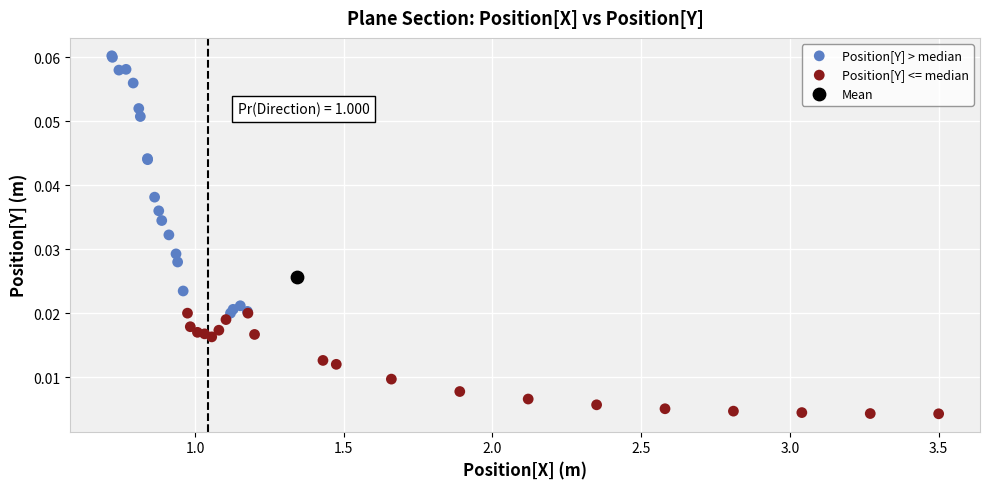

What are all the series names shown in the legend?

Position[Y] > median, Position[Y] <= median, Mean